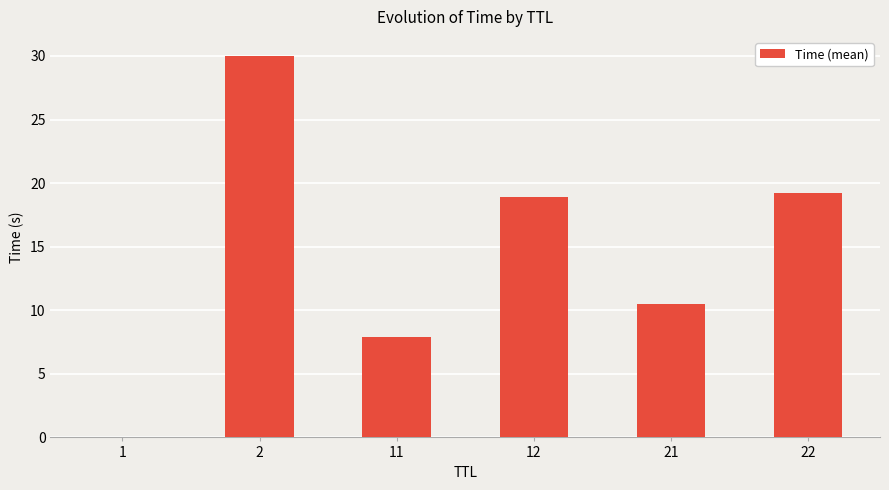

The chart shows a value of 30.0 at 2. True or false?

True